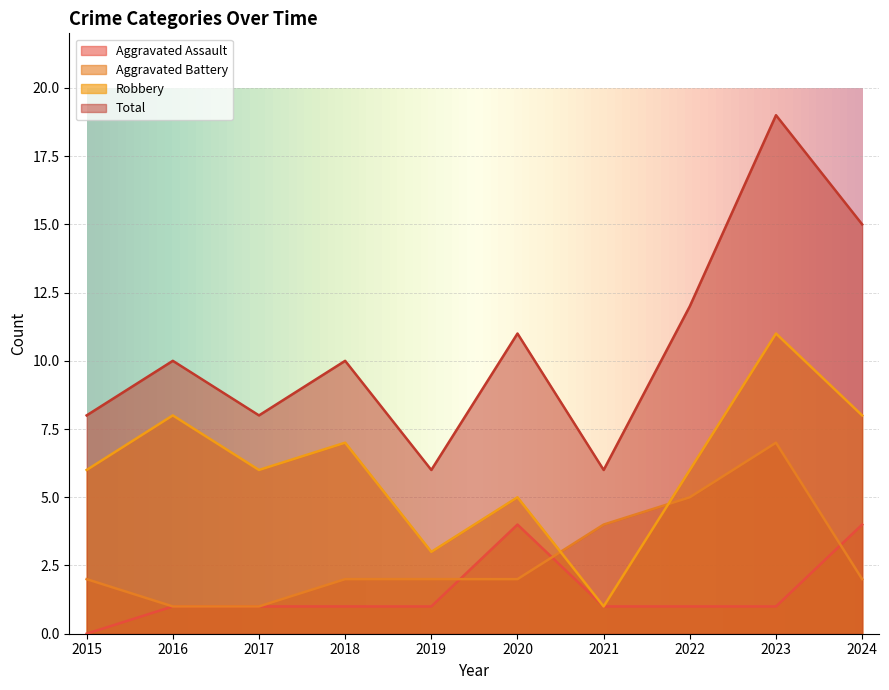

What is the difference between the second highest and second lowest values in the Total series?

9